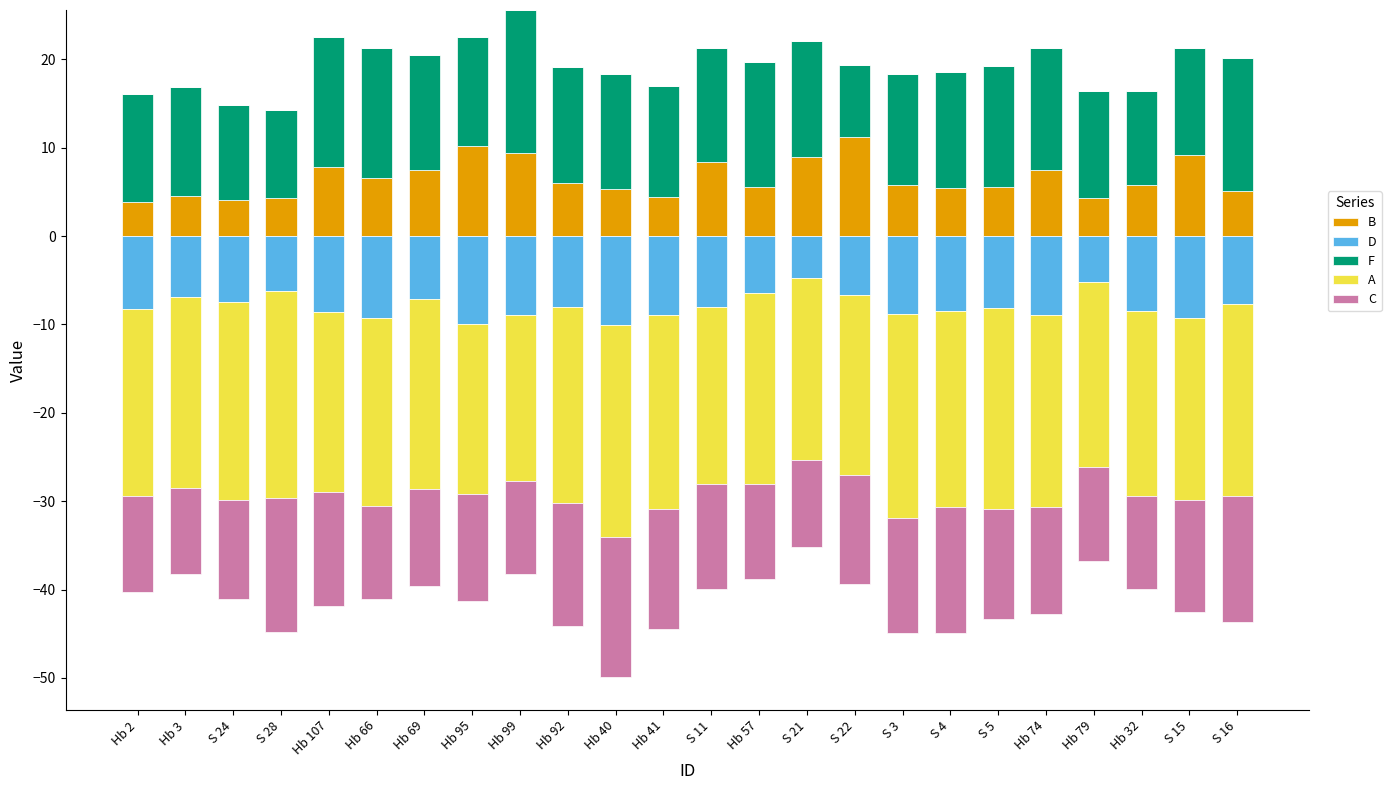

At which category does the chart reach its peak across all series?

Hb 99